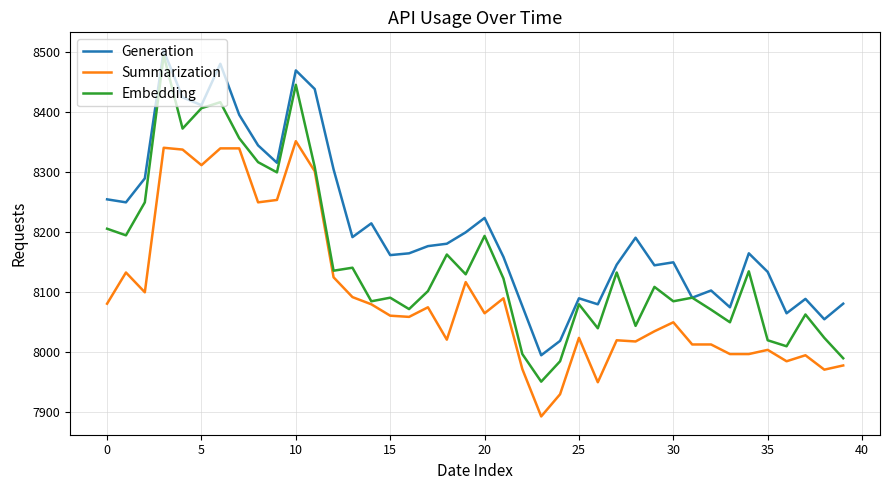

Rank the series by their average value, from highest to lowest.

Generation, Embedding, Summarization